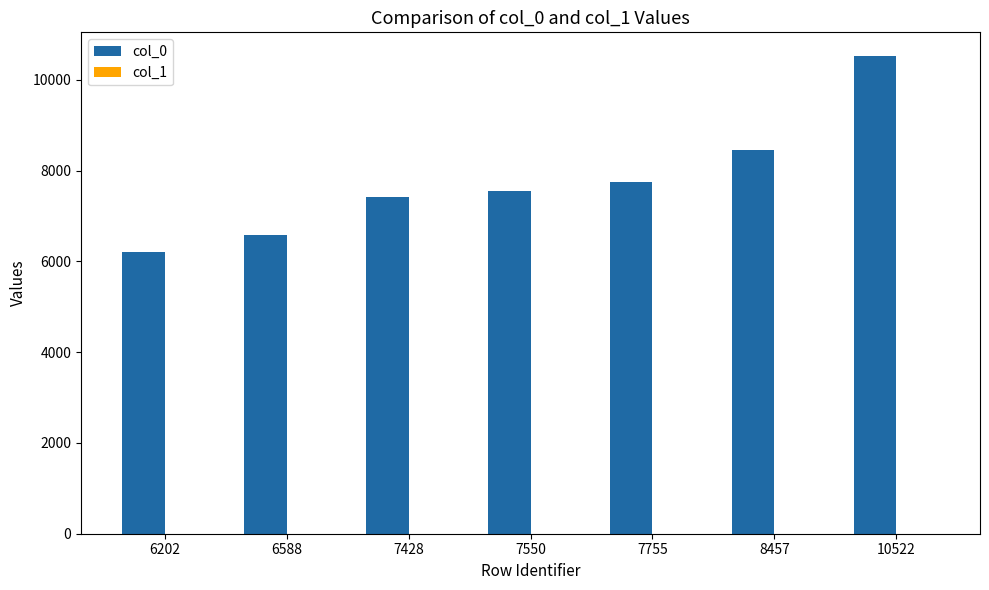

Which label corresponds to the largest value in the chart?

10522